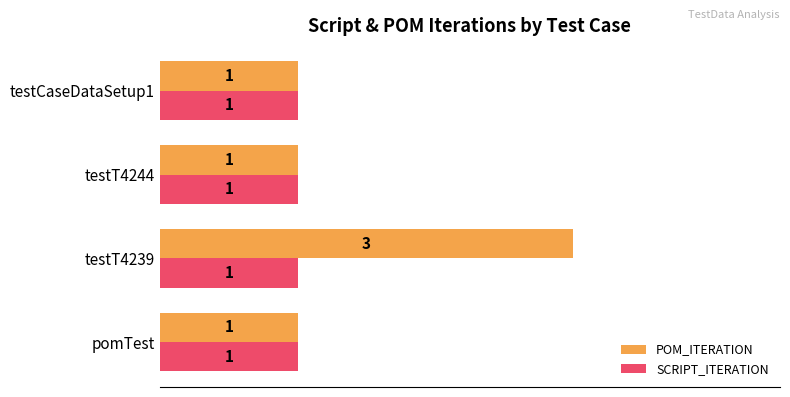

What is the maximum value for POM_ITERATION?

3